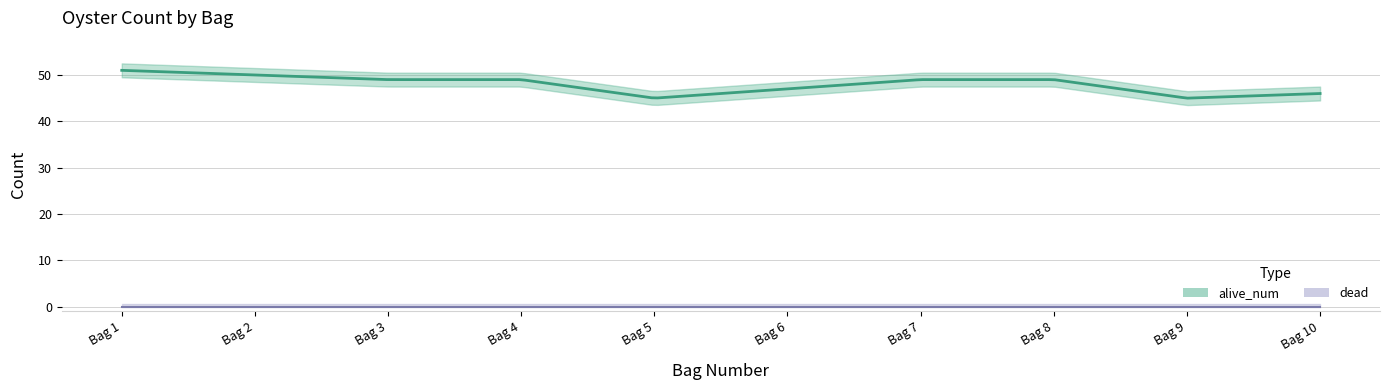

Is this an area chart (filled region under the line)?

No